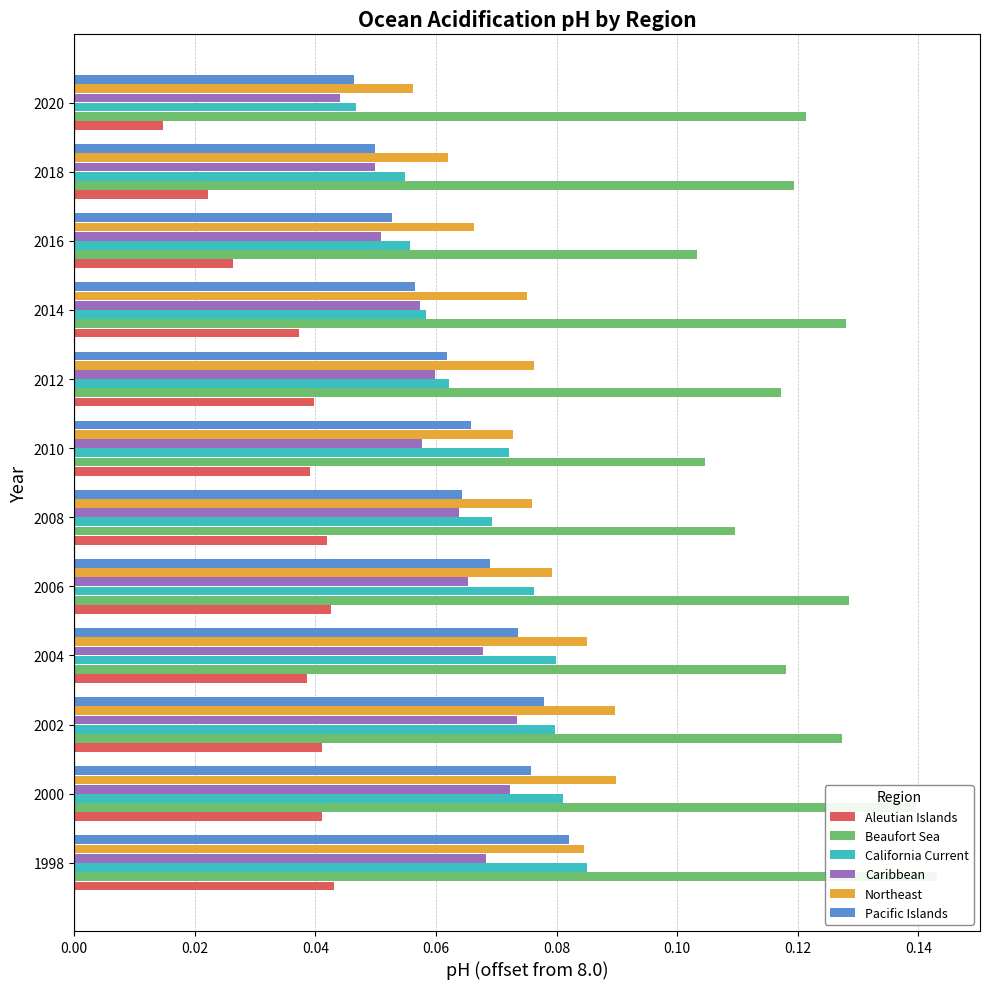

True or false: Beaufort Sea has a value of 0.2 at 2020.

False